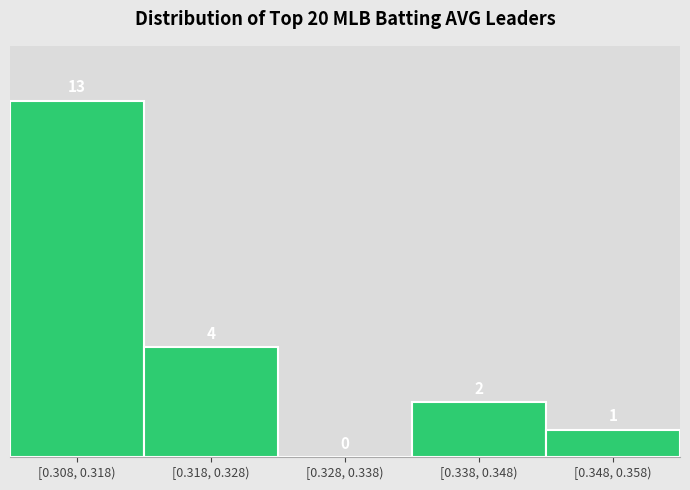

Reading right to left, what are all the values shown in this chart?

[0.348, 0.358)=1	[0.338, 0.348)=2	[0.328, 0.338)=0	[0.318, 0.328)=4	[0.308, 0.318)=13